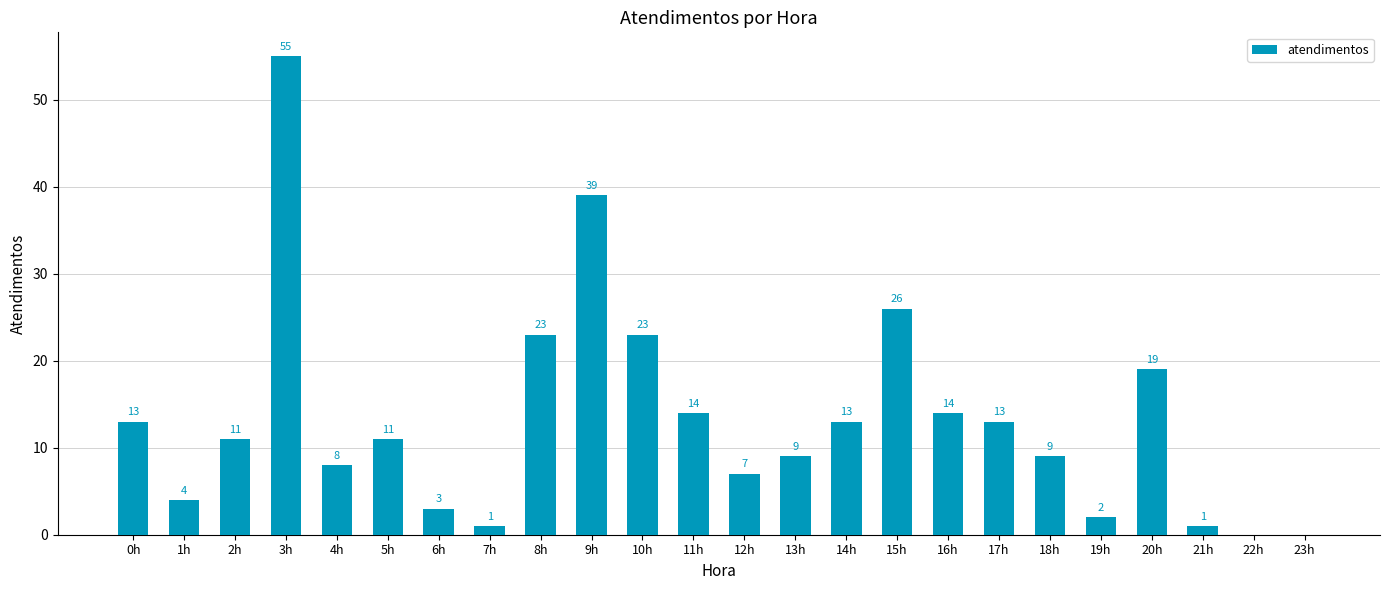

Reading right to left, what are all the values shown in this chart?

0	0	1	19	2	9	13	14	26	13	9	7	14	23	39	23	1	3	11	8	55	11	4	13